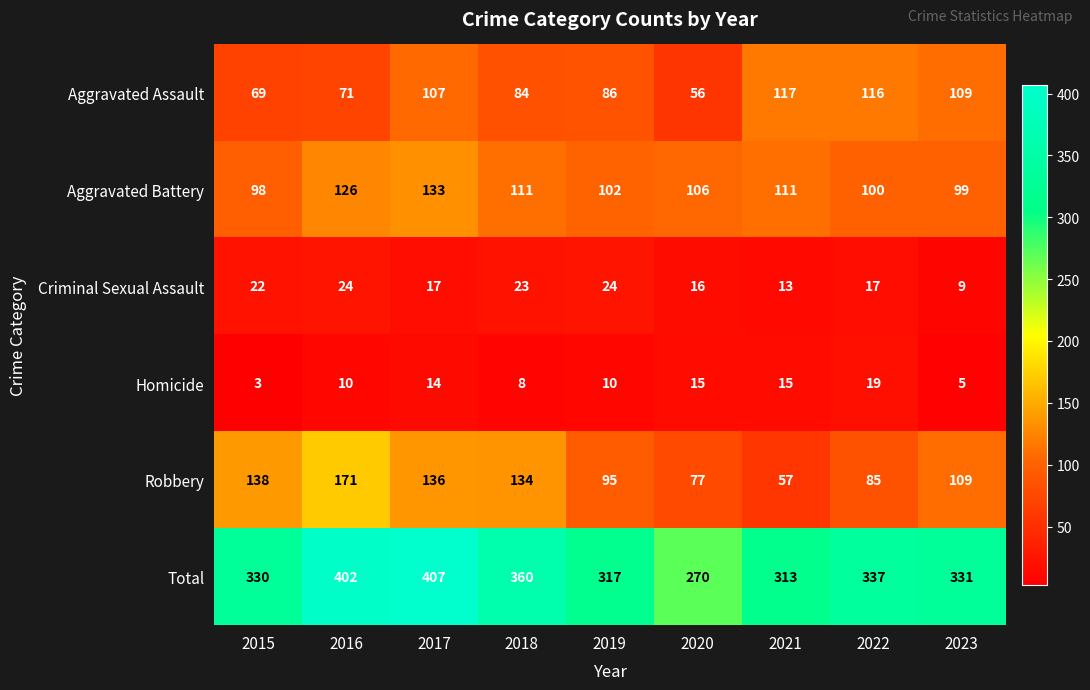

Which category has the highest value across all series?

2017